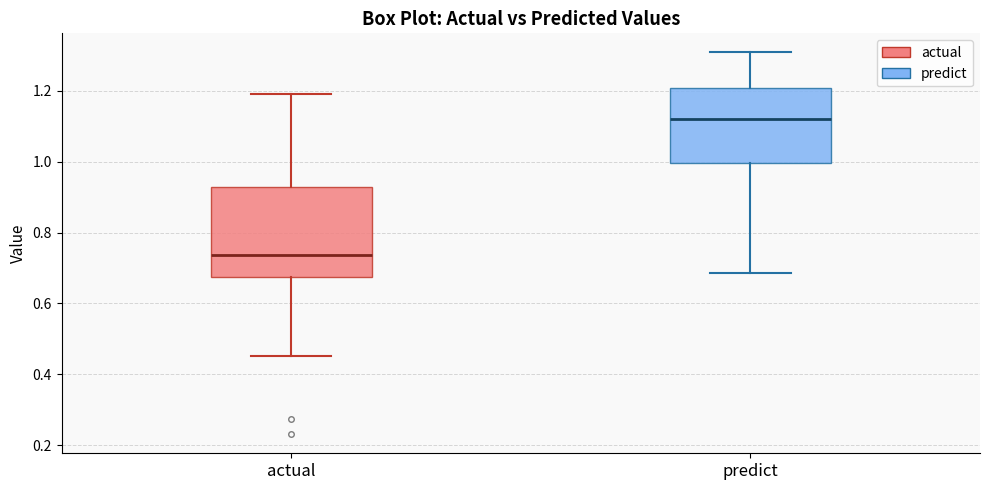

Where does the median line of the box for actual sit on the y-axis? The values are not printed on the chart, so give them approximately, as read against the axis.

0.74